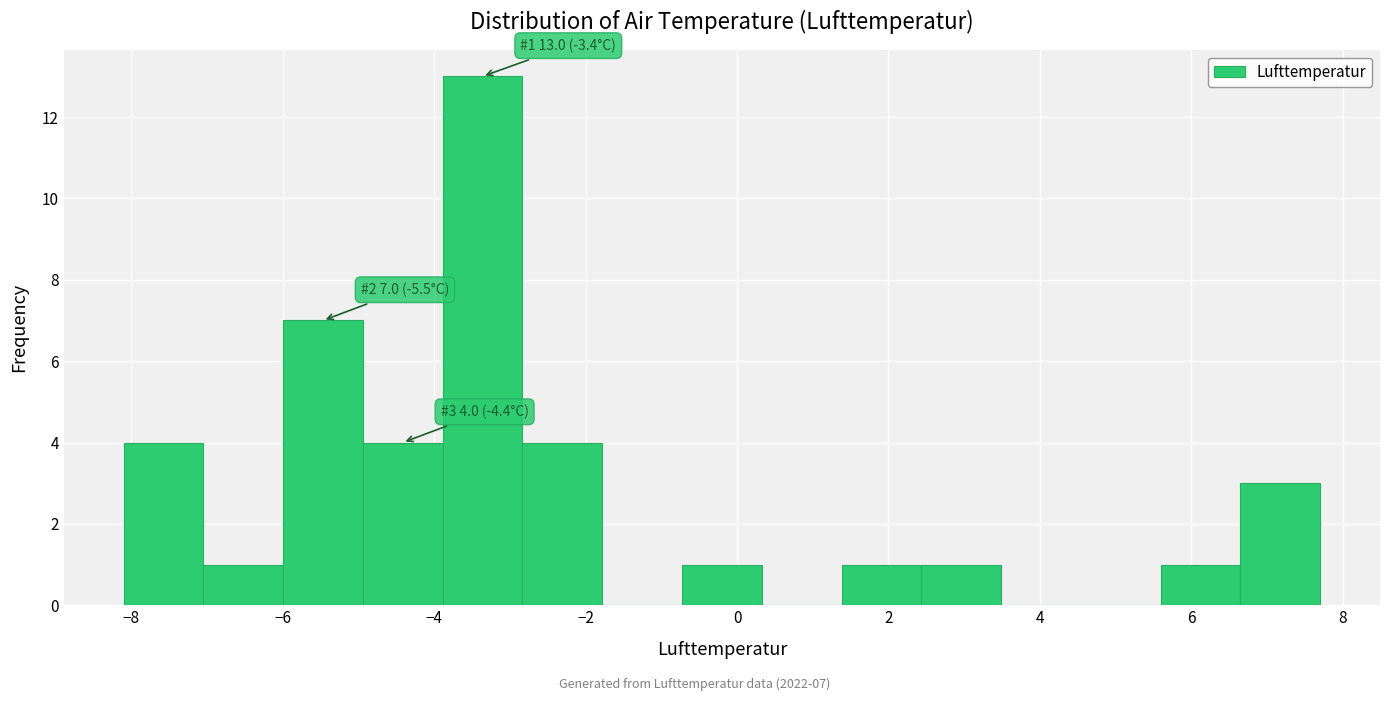

Which range on the x-axis has the tallest bar?

-3.8 to -2.8